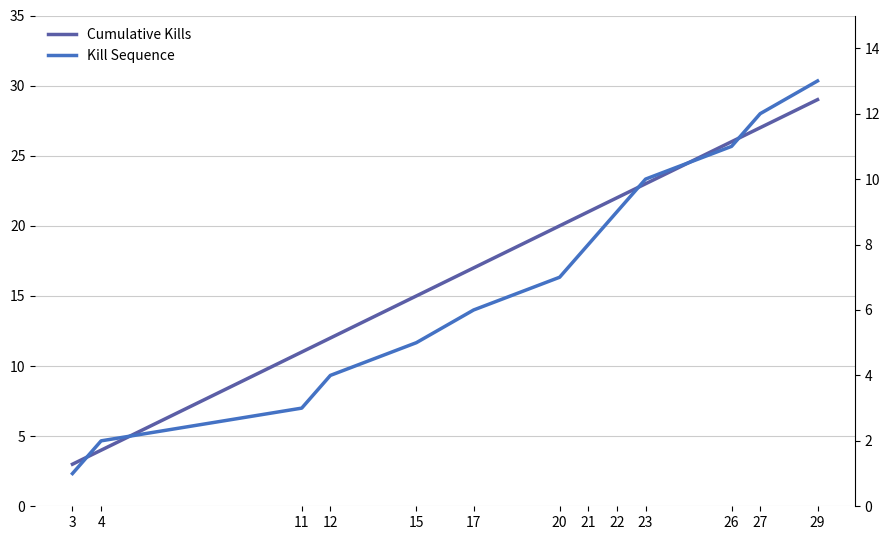

The Cumulative Kills series shows 29 at 20. True or false?

False